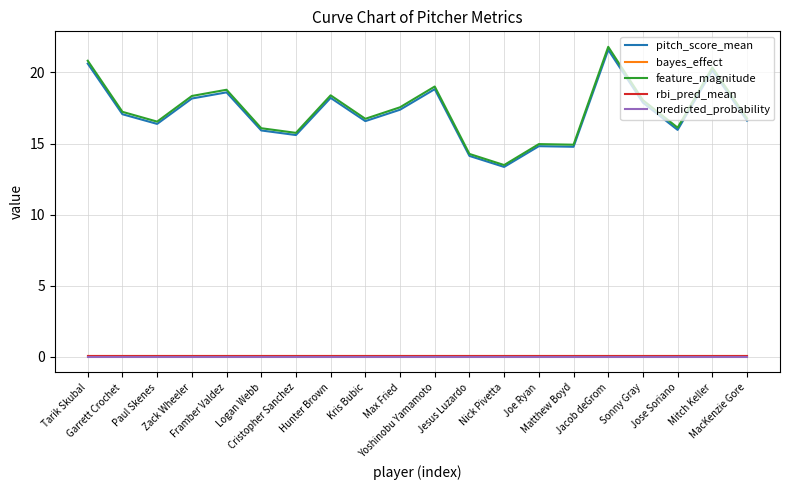

Where is the first local maximum for feature_magnitude?

Framber Valdez